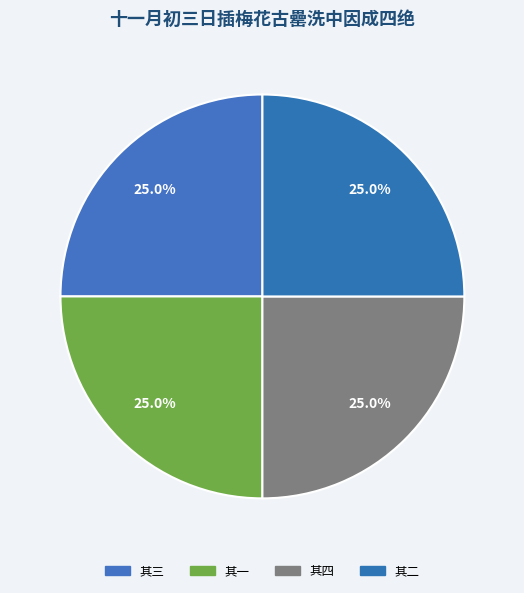

Count the number of slices in the pie.

4